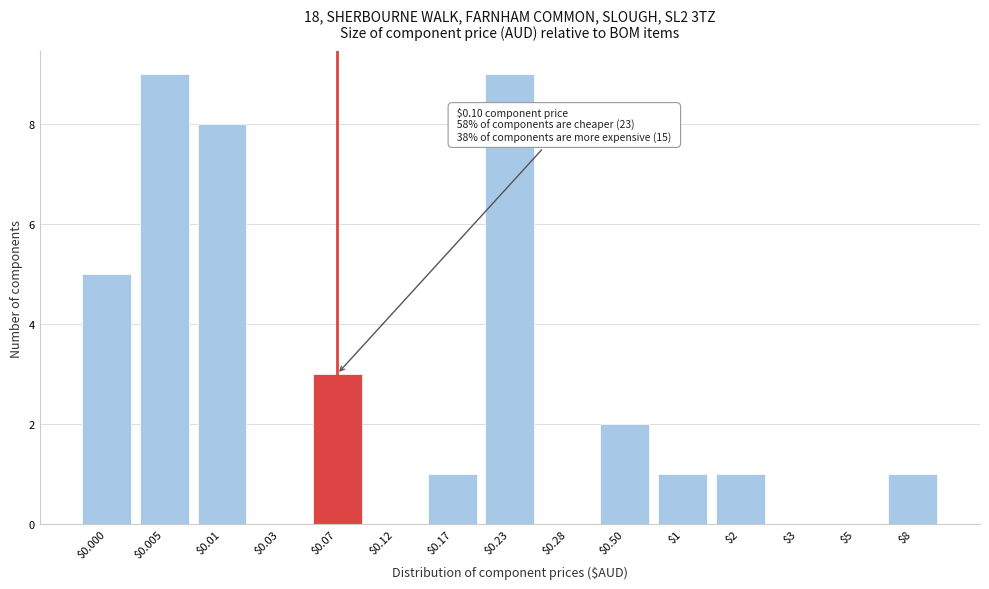

What is the greatest value displayed?

9